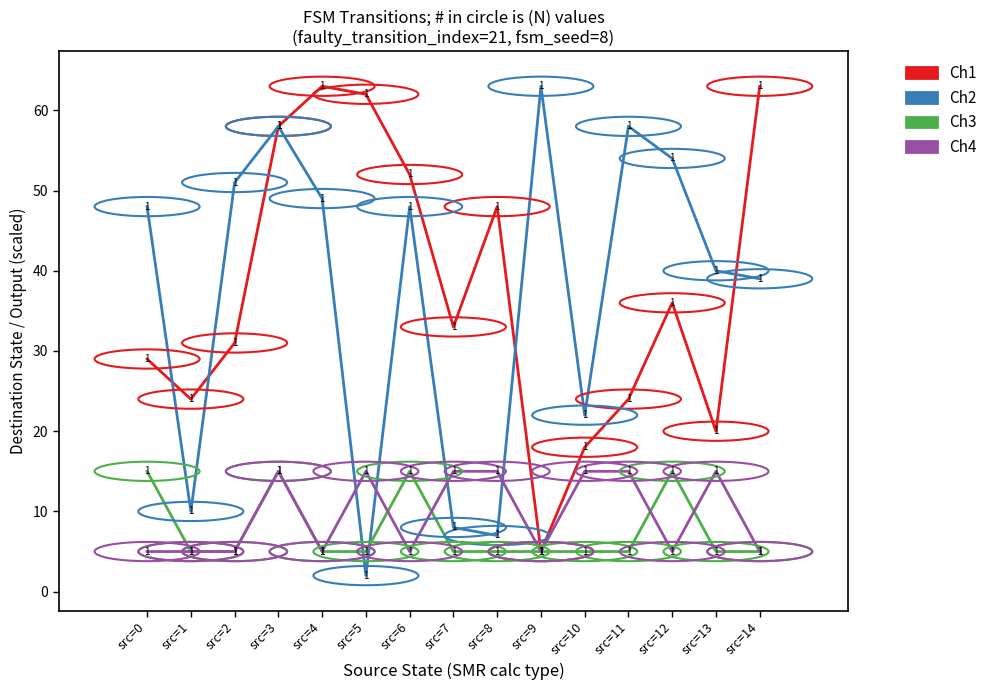

What is the spread (max minus min) of values at src=11?

53